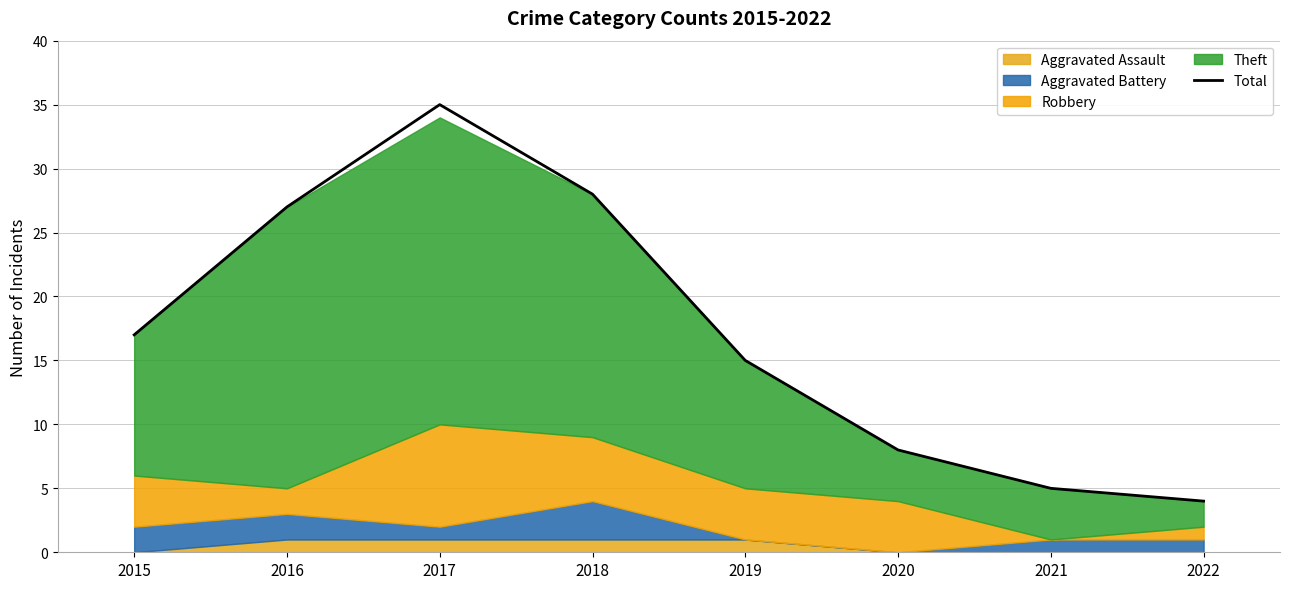

What is the value of the 3rd point from the left?

35